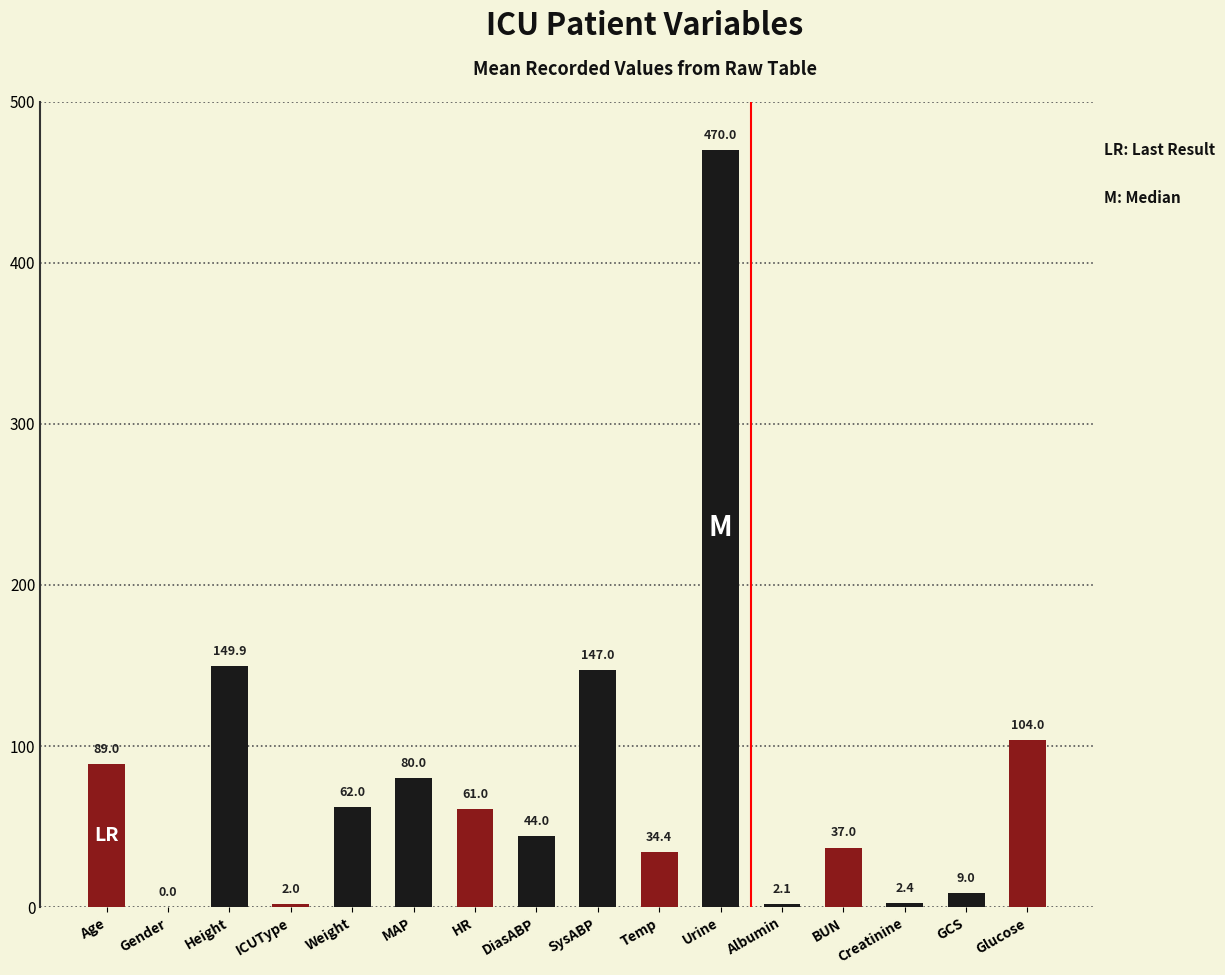

The value at Age is 39.8. True or false?

False